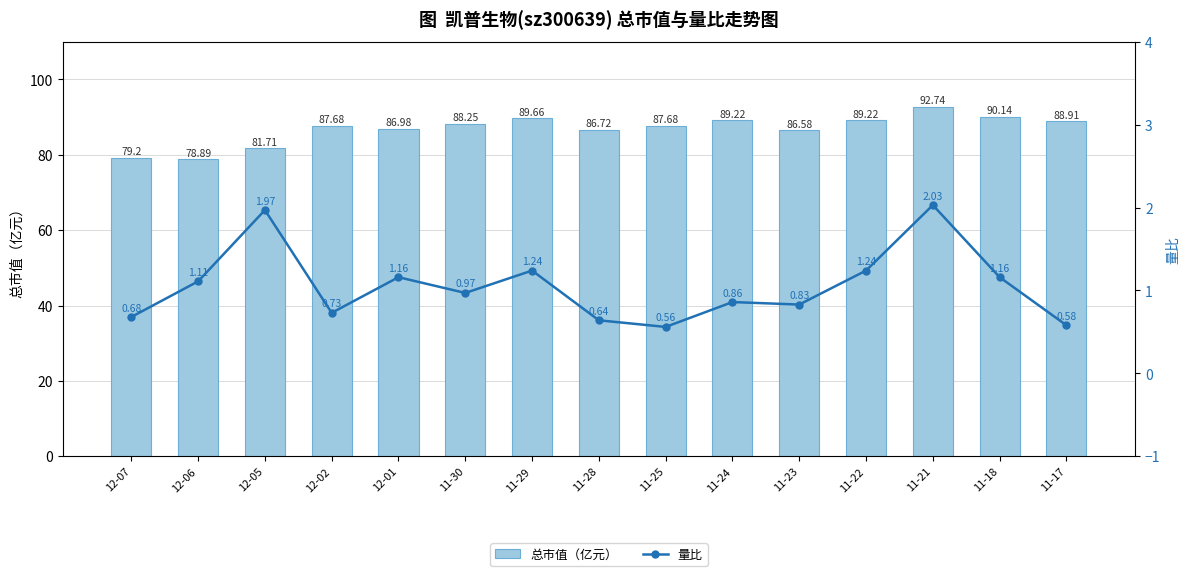

At how many categories does at least one series exceed 35?

15